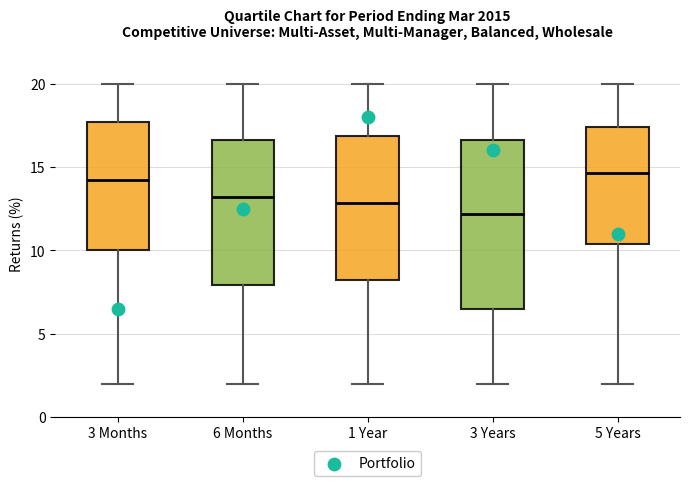

Comparing the boxes themselves (not the whiskers), which one is the tallest?

3 Years